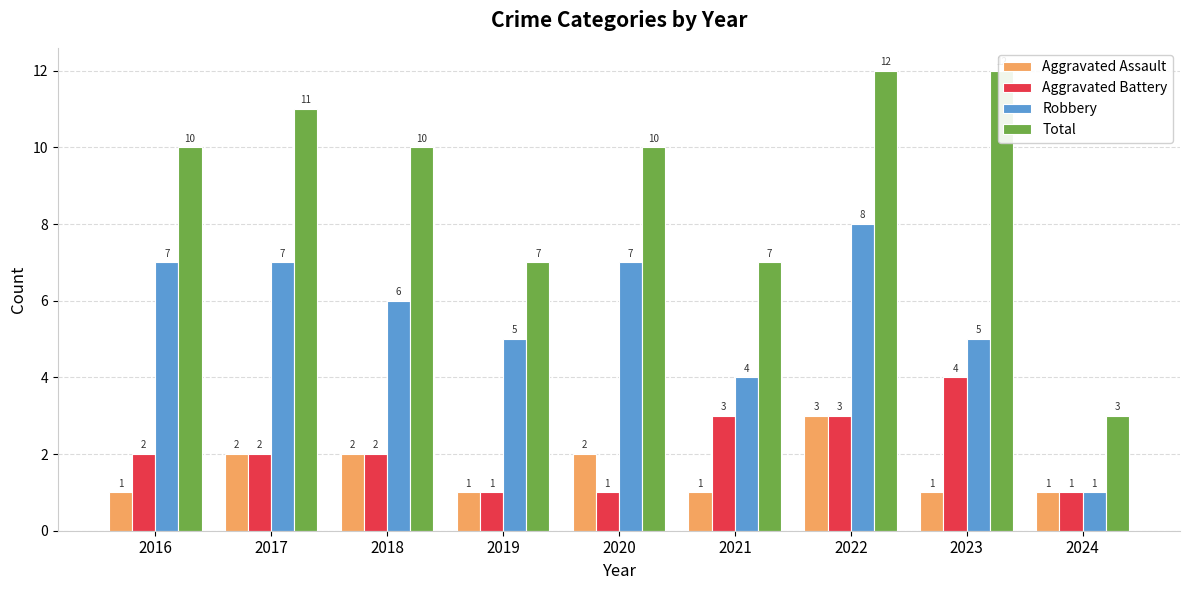

What is the difference between the second highest and second lowest values in the Robbery series?

3